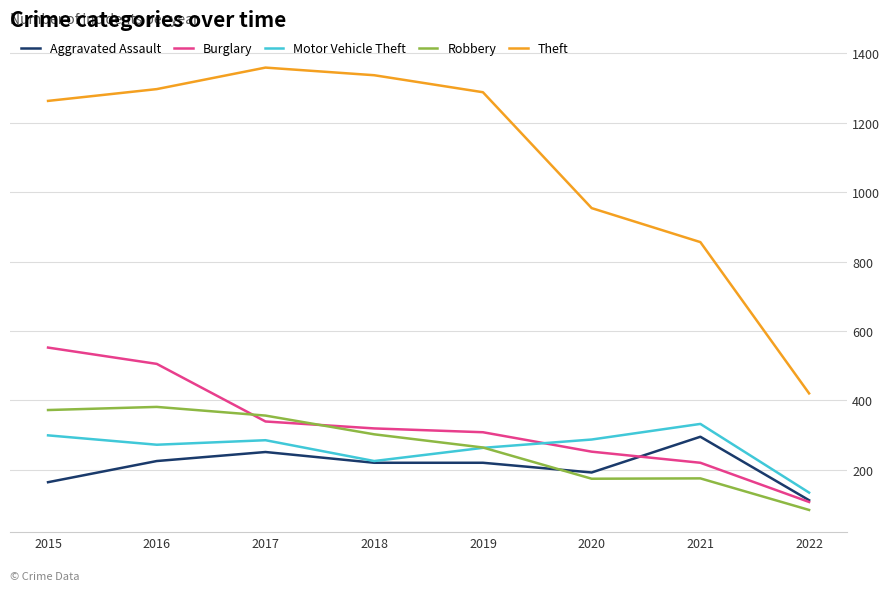

Count the number of data series in this chart.

5